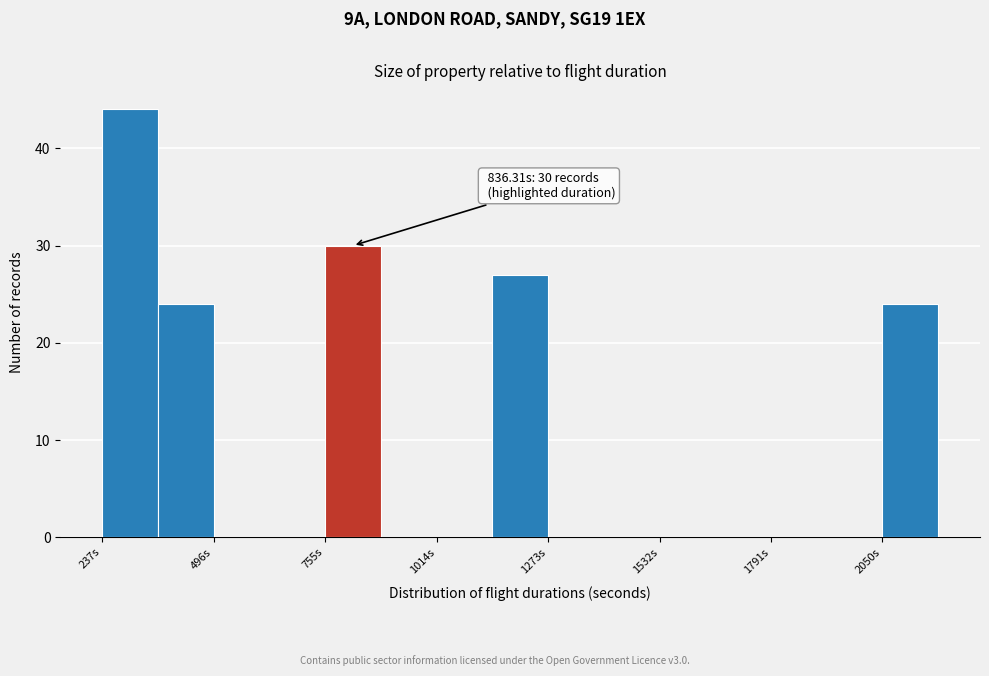

Read against the x-axis, roughly where is the centre of the tallest bar?

300